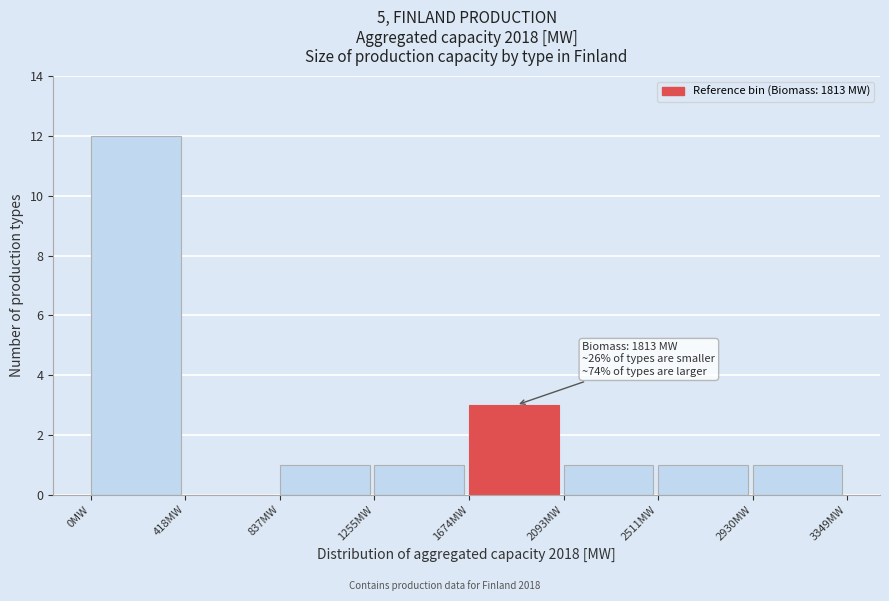

Which range on the x-axis has the tallest bar?

0 to 400